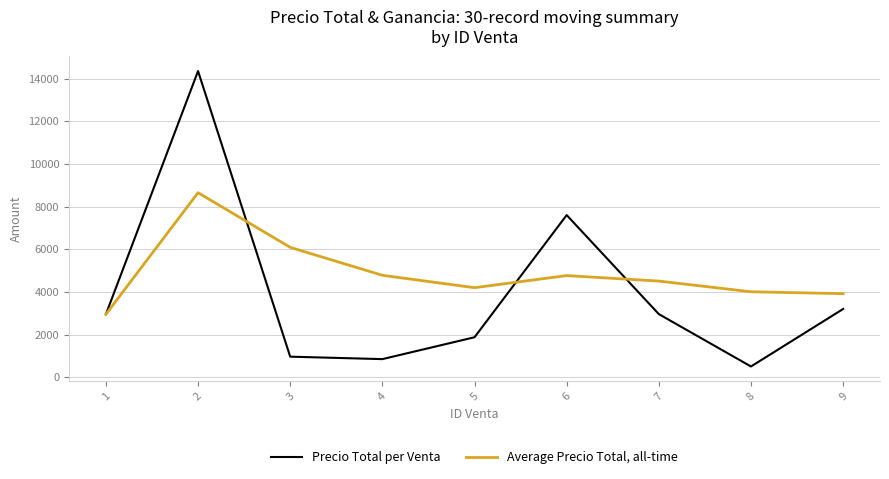

Count the number of categories in the chart.

9